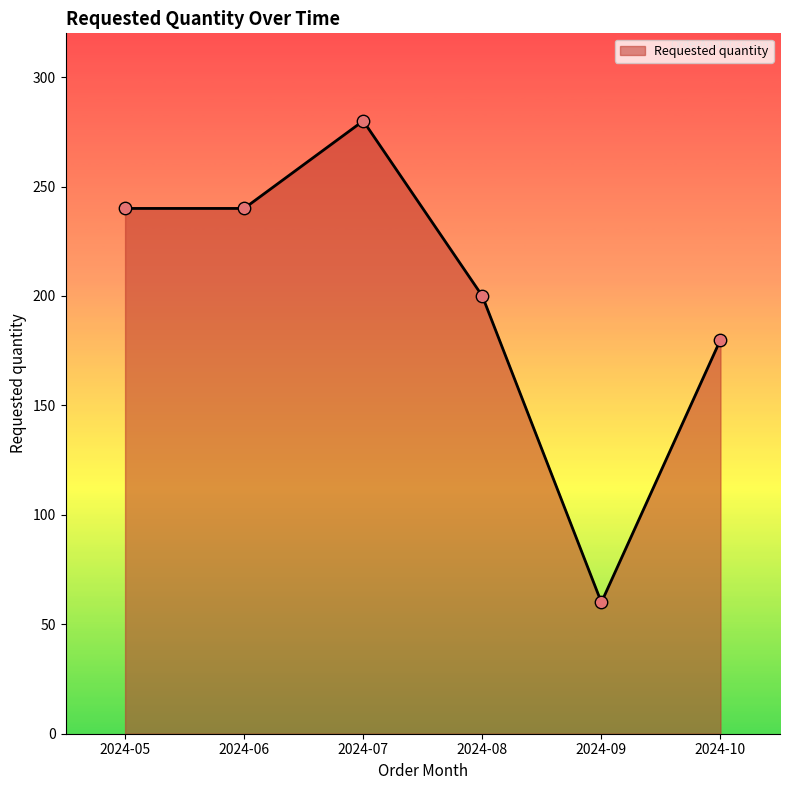

Between 2024-05 and 2024-08, which is larger?

2024-05